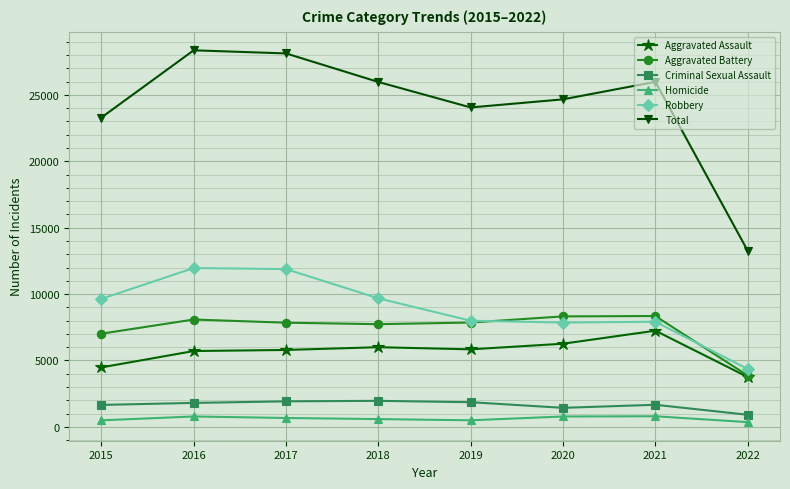

What is the spread (max minus min) of values at 2020?

23874